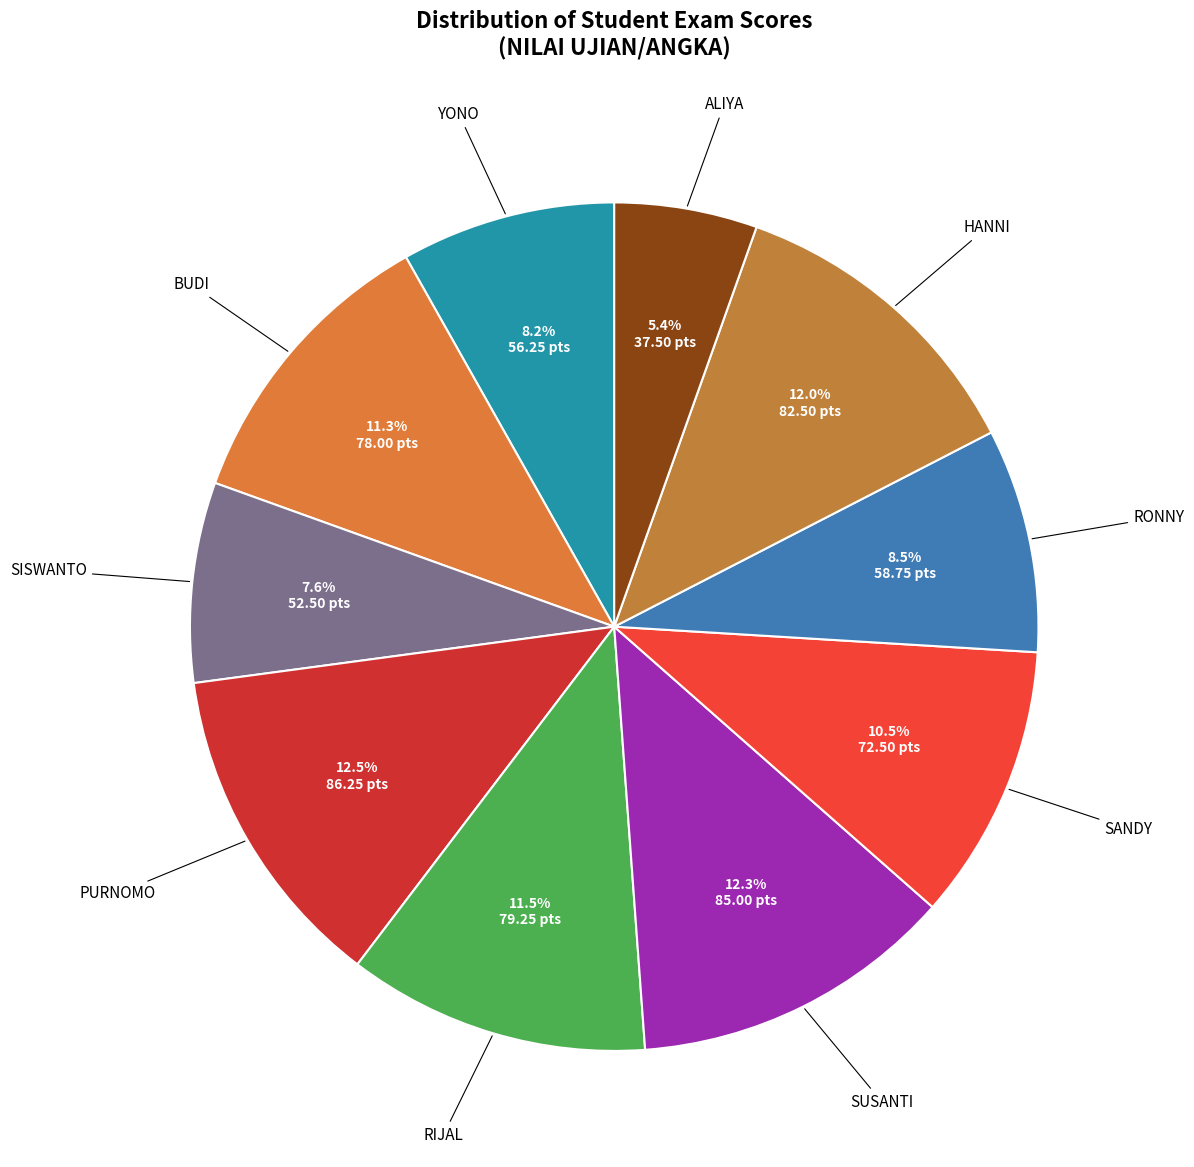

Is there a majority slice in this chart?

No